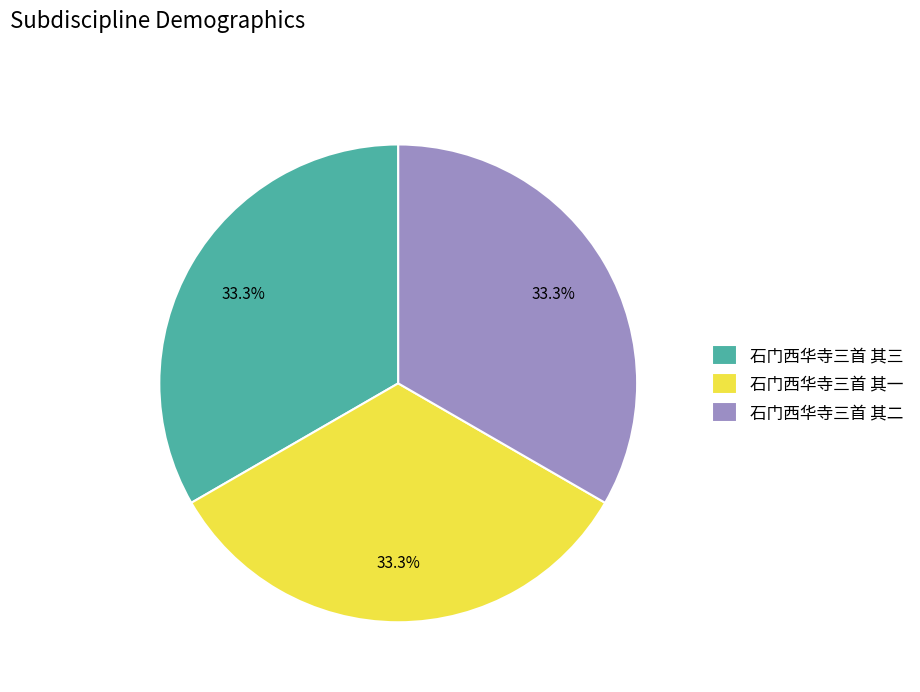

Is it true that 石门西华寺三首 其二 is 41% of the pie?

False